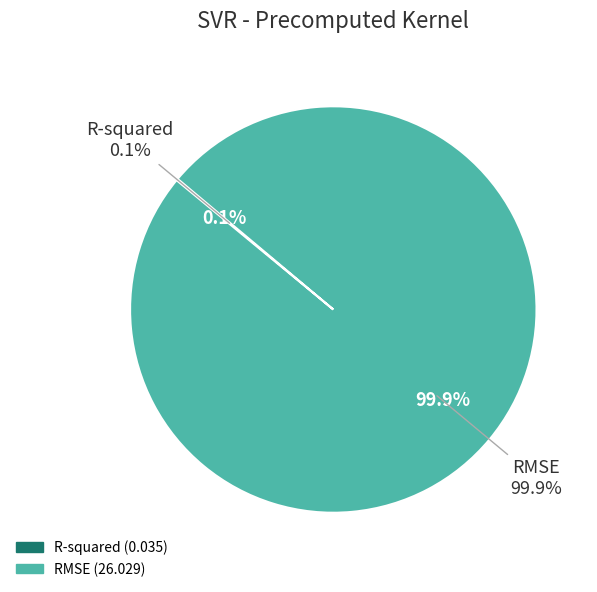

What is the smallest slice in the pie chart?

R-squared